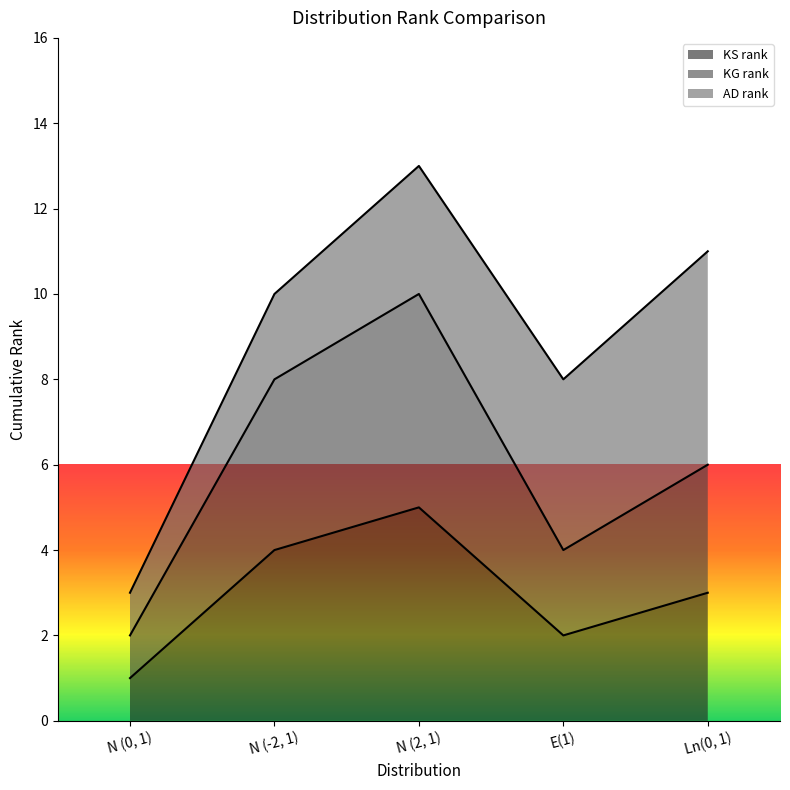

Which series has the largest total across all categories?

AD rank (line)